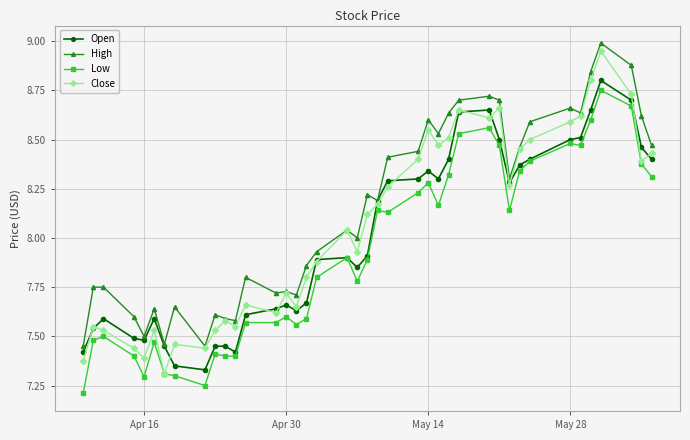

Which series has the largest range (max minus min)?

Close